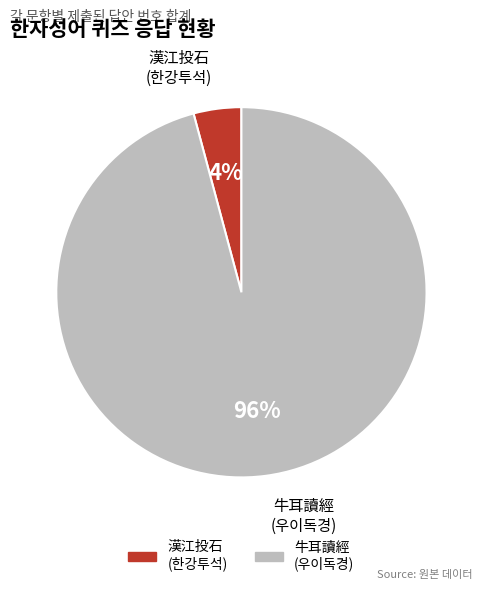

To the nearest percent, what is the difference between the largest and smallest slice percentages?

92%